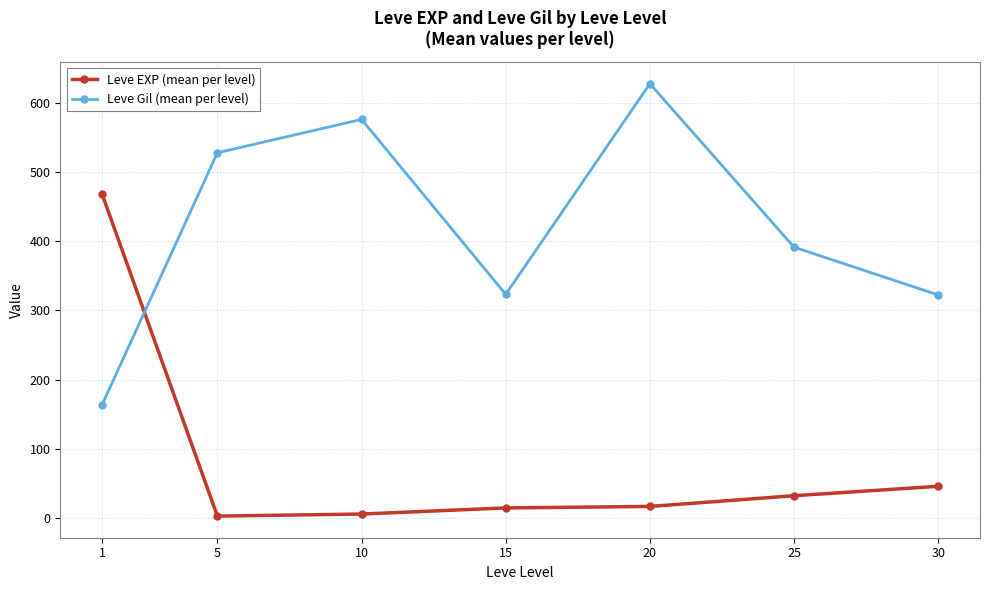

What is the difference between the highest and lowest values at 1?

305.0